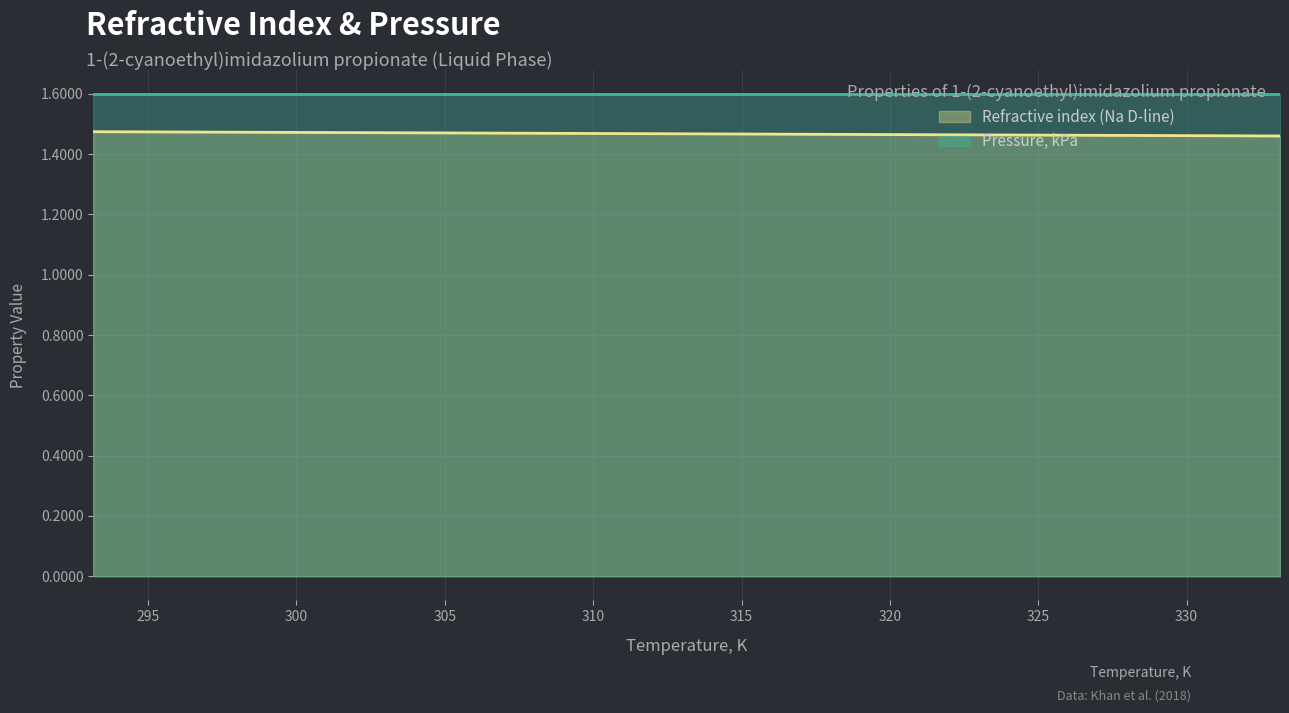

Count the values in the range 1 to 2.

9